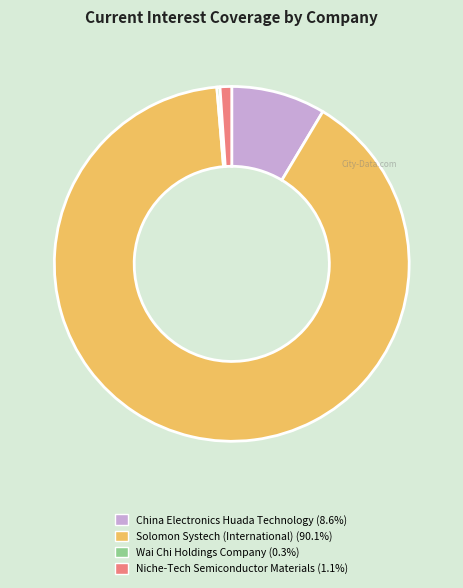

Between Wai Chi Holdings Company and Solomon Systech (International), which is larger?

Solomon Systech (International)